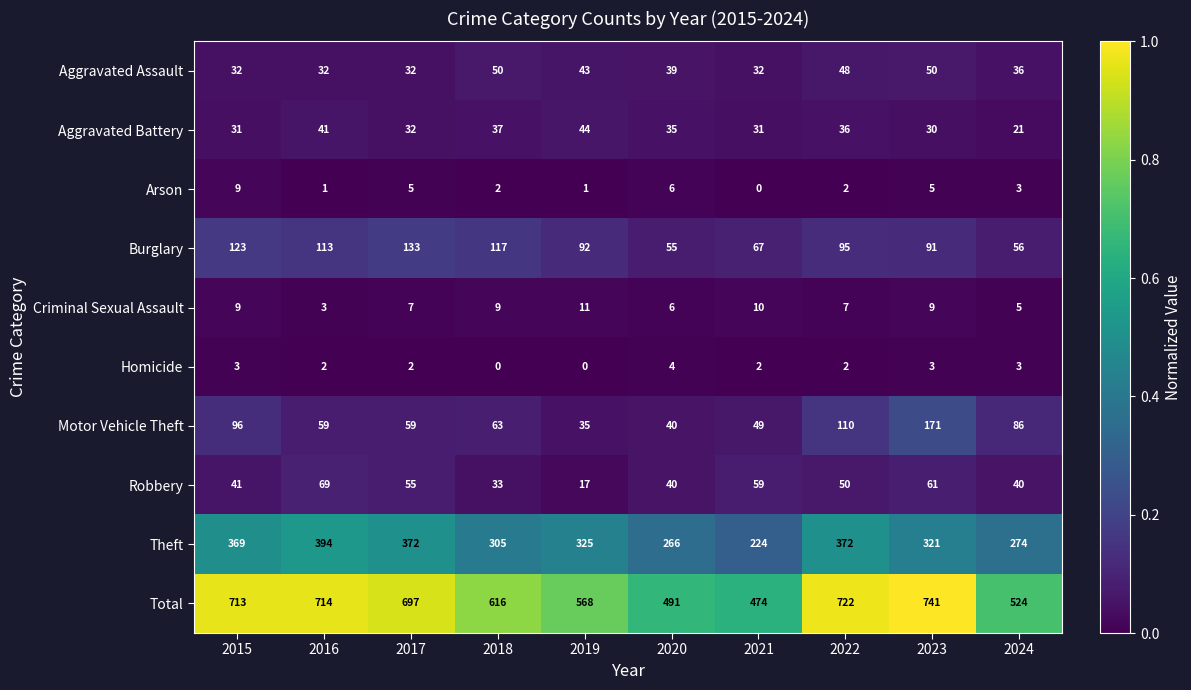

At how many categories does at least one series exceed 0?

10